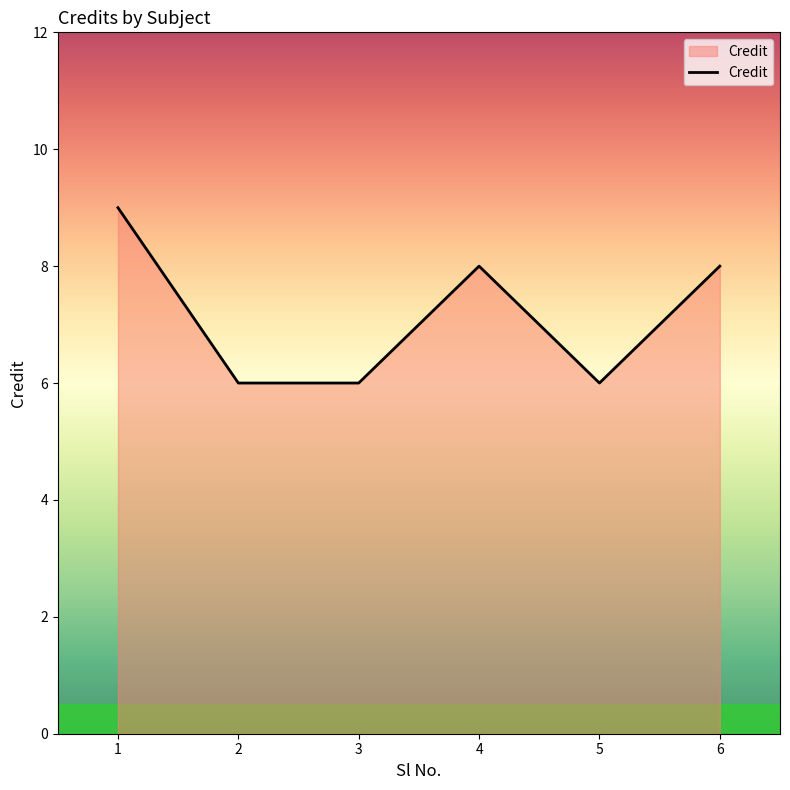

What is the difference between the maximum and second lowest values?

3